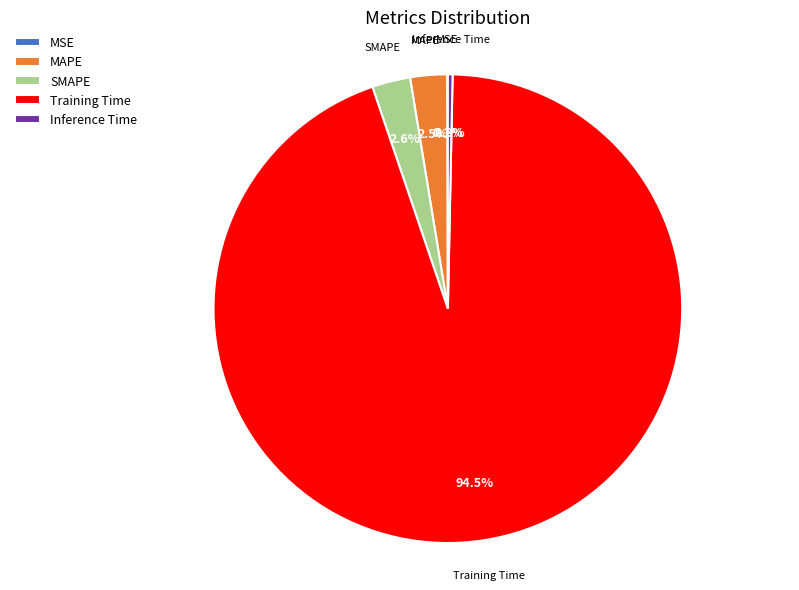

Combined, do Training Time and SMAPE account for over 50%?

Yes